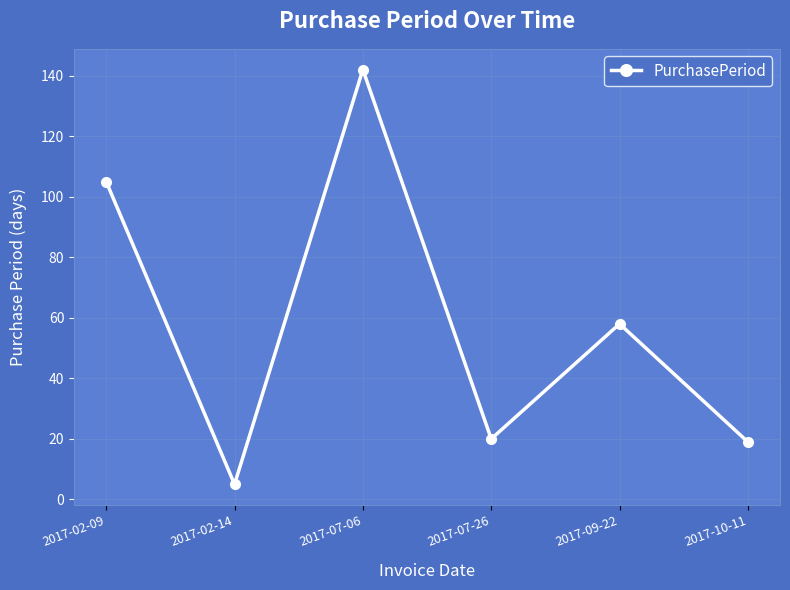

What is the difference between the values at 2017-07-06 and 2017-10-11?

123